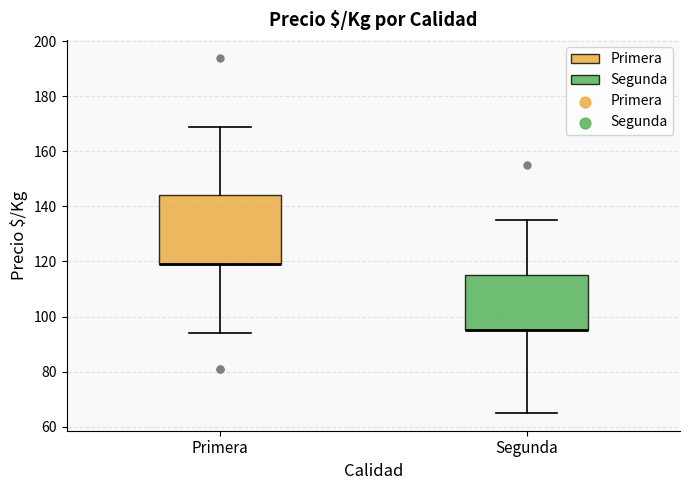

Reading left to right, transcribe this box plot: for each box, give where its median line is, the range the box spans, and where its two whiskers end, as read against the y-axis. The values are not printed on the chart, so give them approximately, as read against the axis.

Primera: median 120 (drawn on the box's lower edge), box 120 to 144, whiskers 94 to 170
Segunda: median 96 (drawn on the box's lower edge), box 96 to 116, whiskers 66 to 136